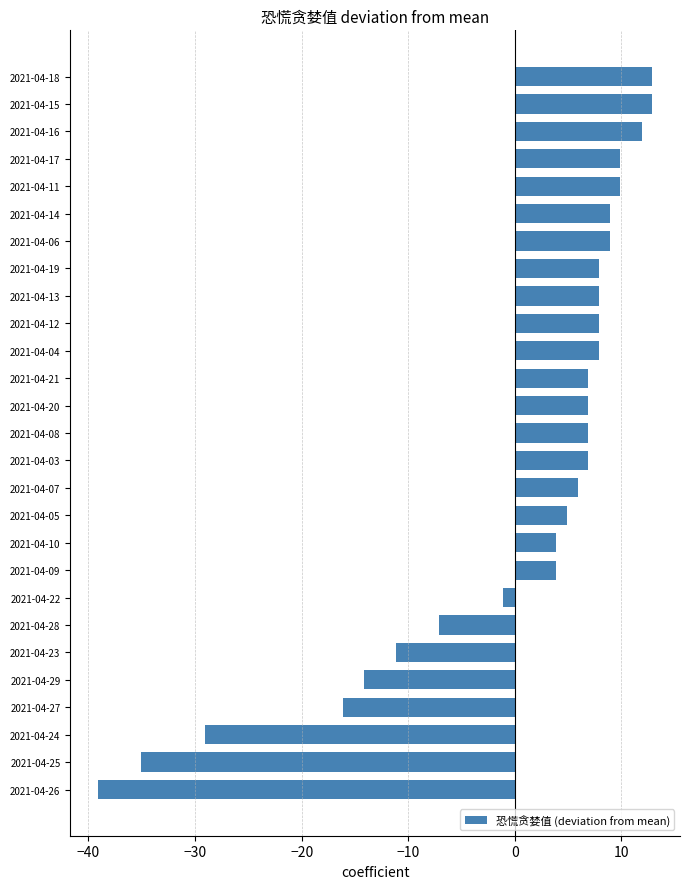

Which has a higher value, 2021-04-08 or 2021-04-24?

2021-04-08